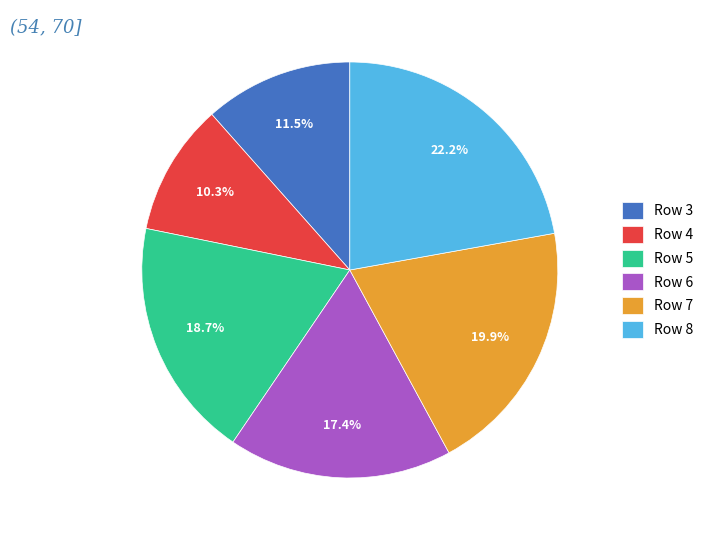

Combined, do Row 3 and Row 4 account for over 50%?

No